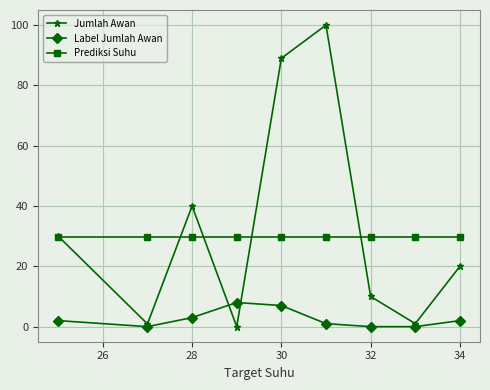

Rank the series by their maximum value, from highest to lowest.

Jumlah Awan, Prediksi Suhu, Label Jumlah Awan